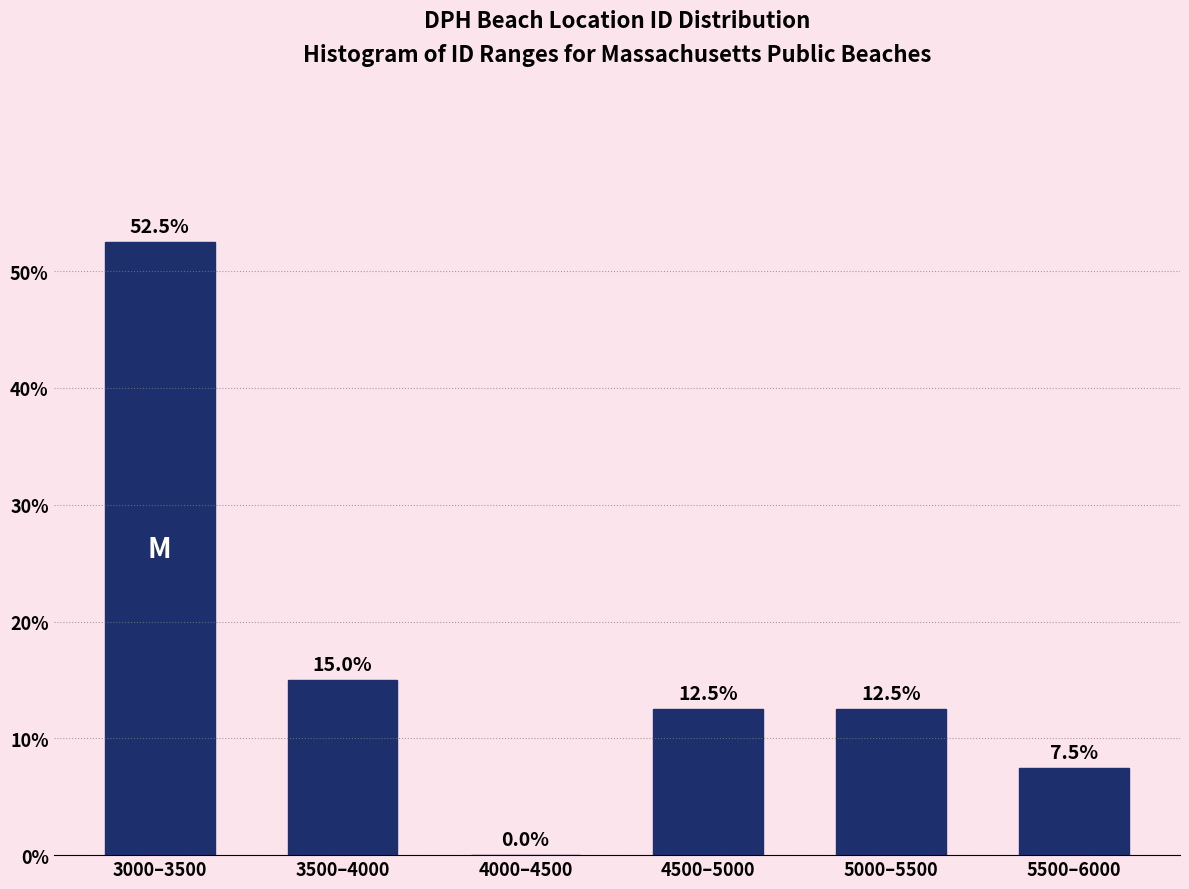

Reading left to right, what are all the values shown in this chart?

3000–3500=52.5	3500–4000=15.0	4000–4500=0.0	4500–5000=12.5	5000–5500=12.5	5500–6000=7.5